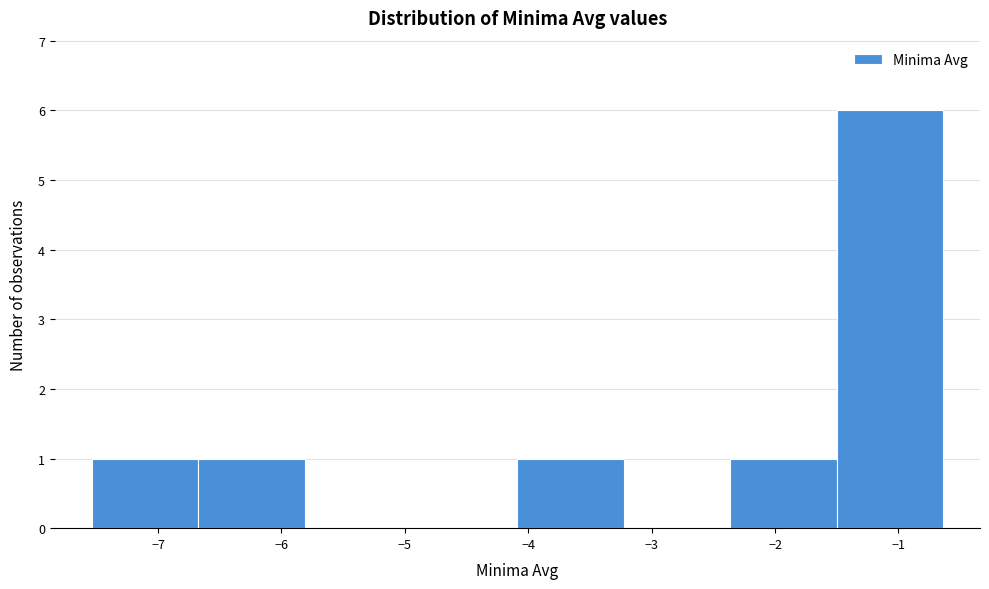

Reading left to right, transcribe this chart: for each bar, give the range it covers on the x-axis and its height. Neither the bar edges nor the heights are printed on the chart, so give them approximately, as read against the axes.

-7.5 to -6.7: 1
-6.7 to -5.8: 1
-5.8 to -4.9: 0
-4.9 to -4.1: 0
-4.1 to -3.2: 1
-3.2 to -2.4: 0
-2.4 to -1.5: 1
-1.5 to -0.6: 6